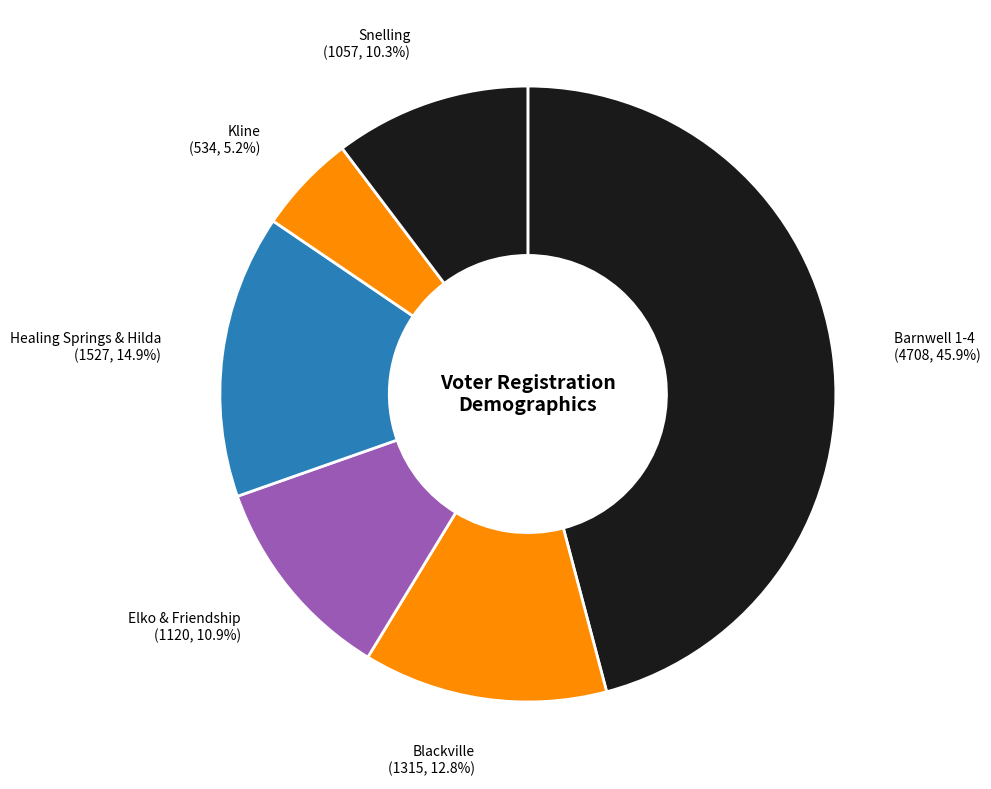

How many slices are in this pie chart?

6